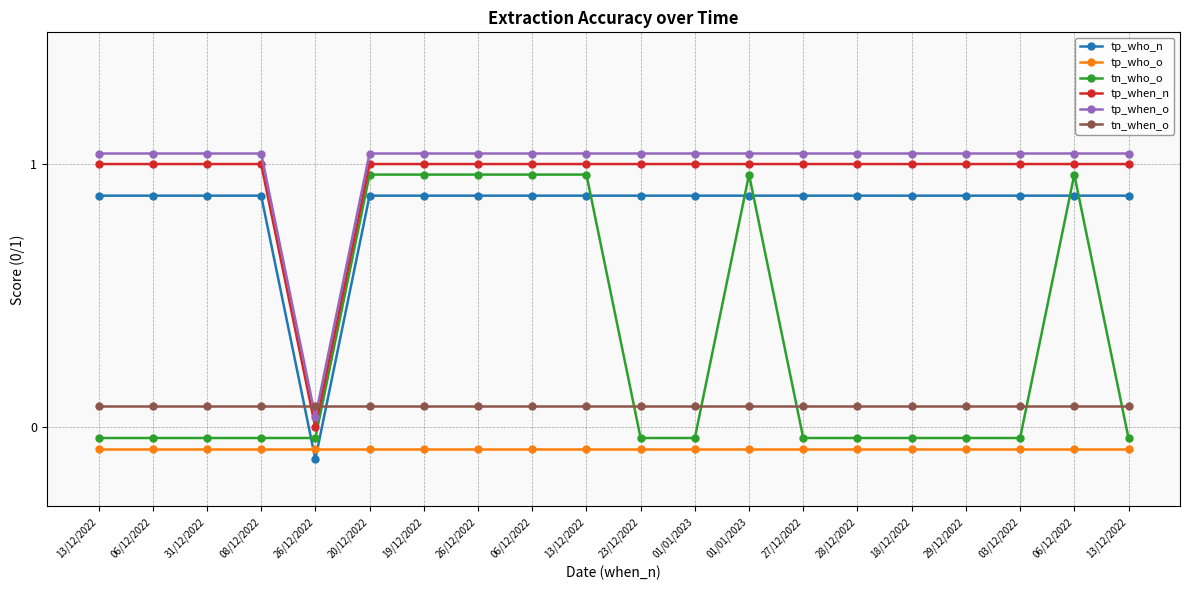

At which category is the sum across all series the highest?

20/12/2022